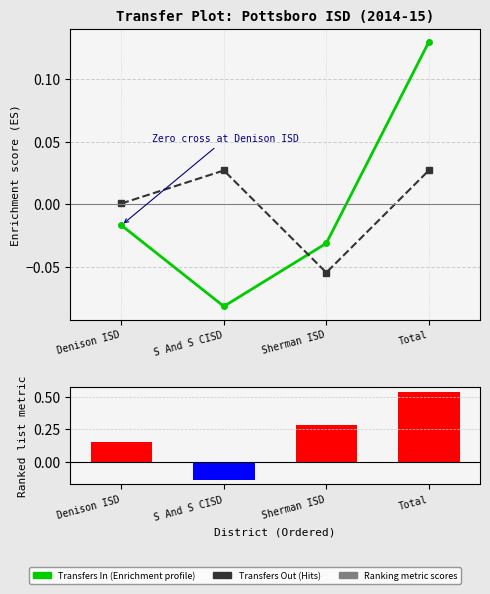

Reading left to right, what are all the values shown in this chart?

Transfers In: -0.0	-0.1	-0.0	0.1
Transfers Out: 0.0	0.0	-0.1	0.0
Ranking metric scores: 0.2	-0.1	0.3	0.5